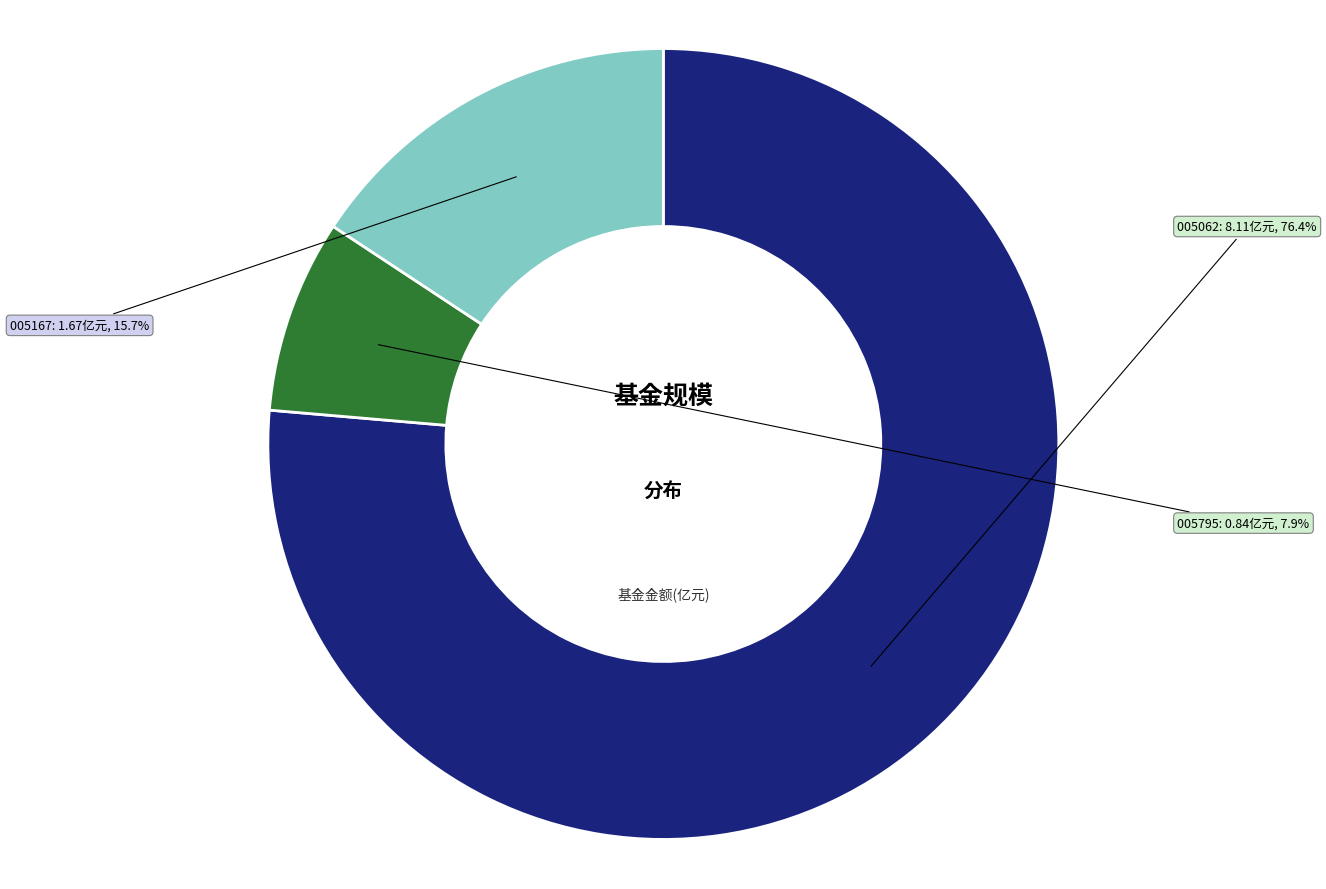

Is there a majority slice in this chart?

Yes